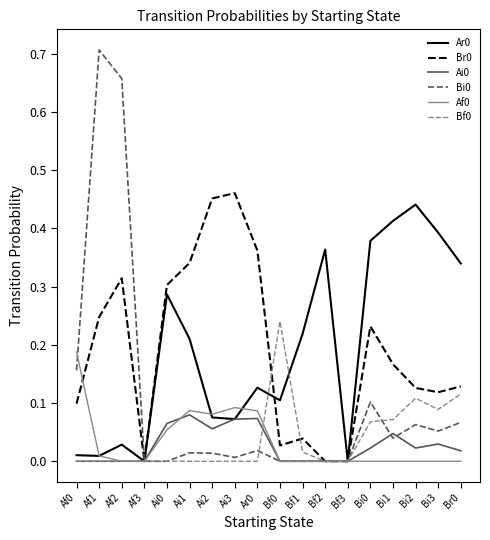

The Bi0 series shows 0.0 at Ai0. True or false?

True